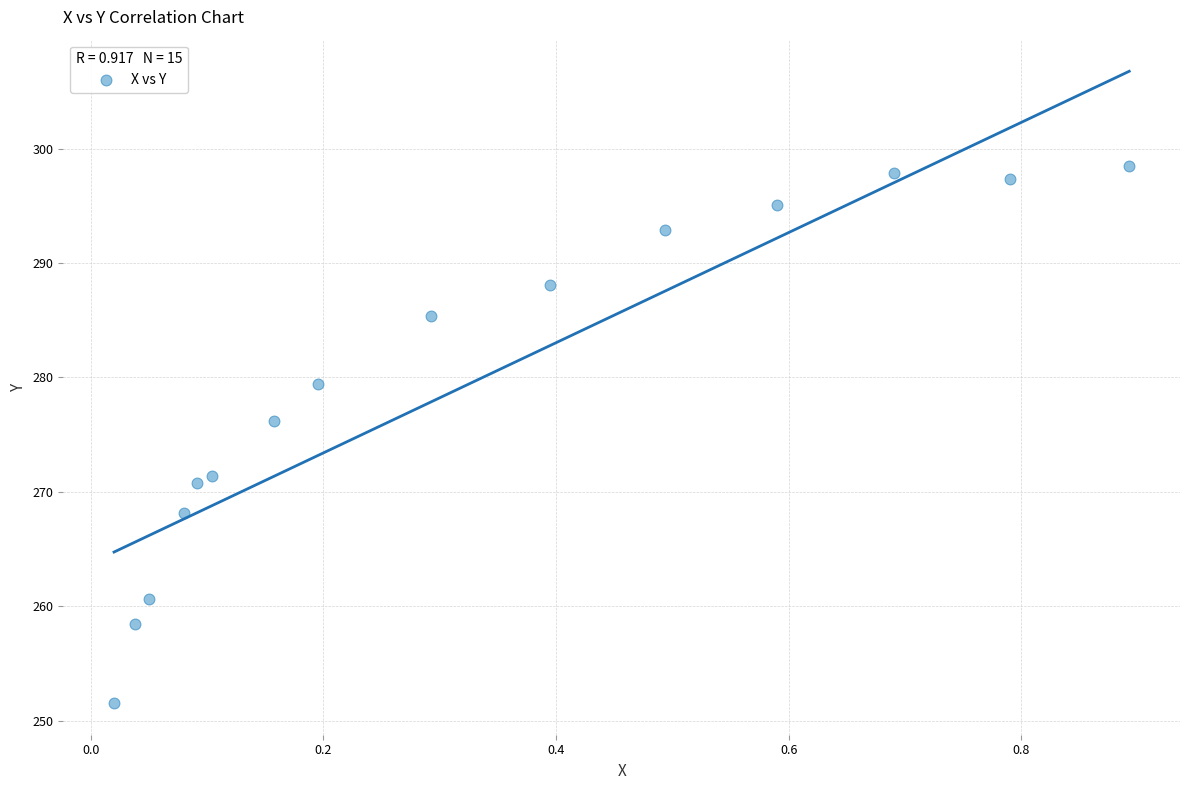

What Y value in the scatter plot is closest to 275?

276.2